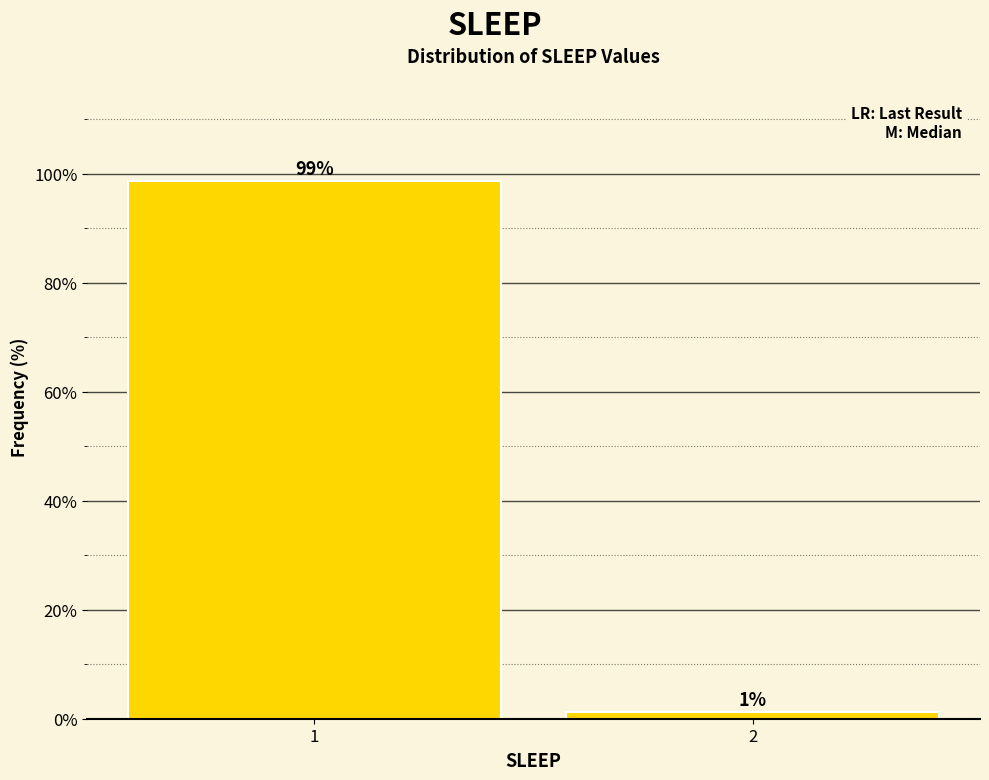

What is the maximum value shown in the chart?

98.7